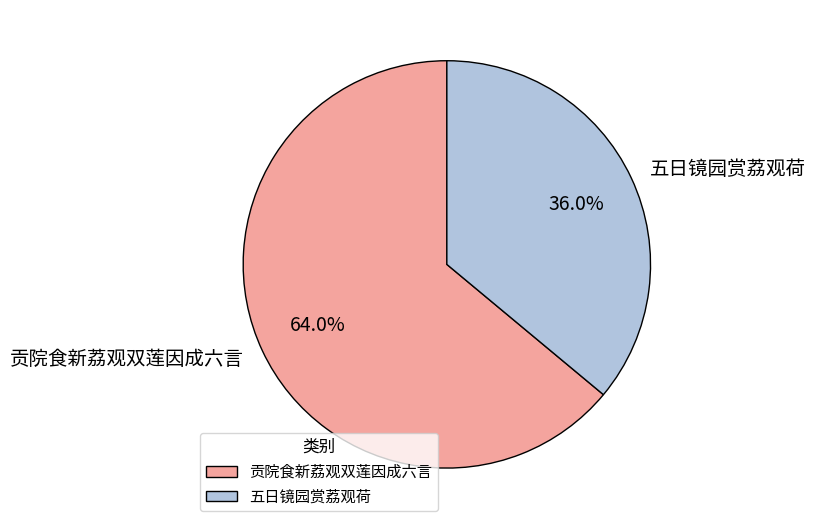

How much of the chart is everything except 贡院食新荔观双莲因成六言?

36.0%